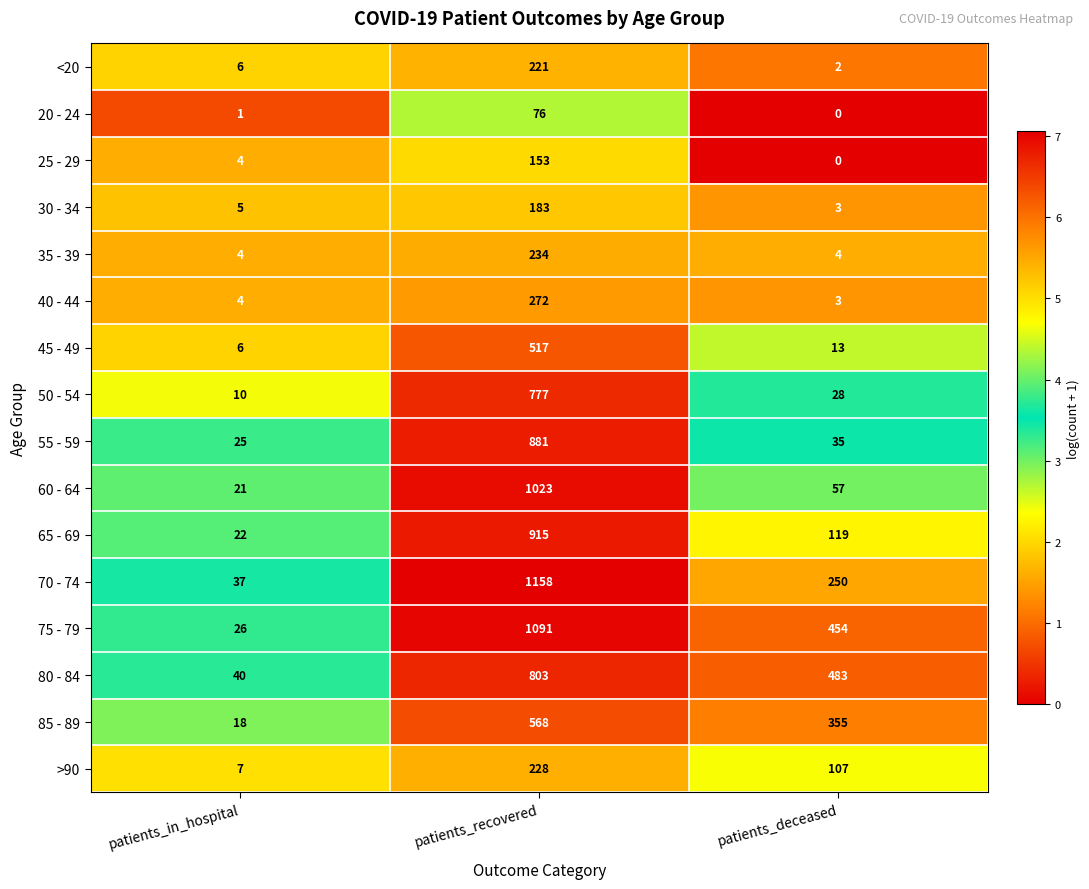

What is the difference between the 75 - 79 values at patients_deceased and patients_in_hospital?

428